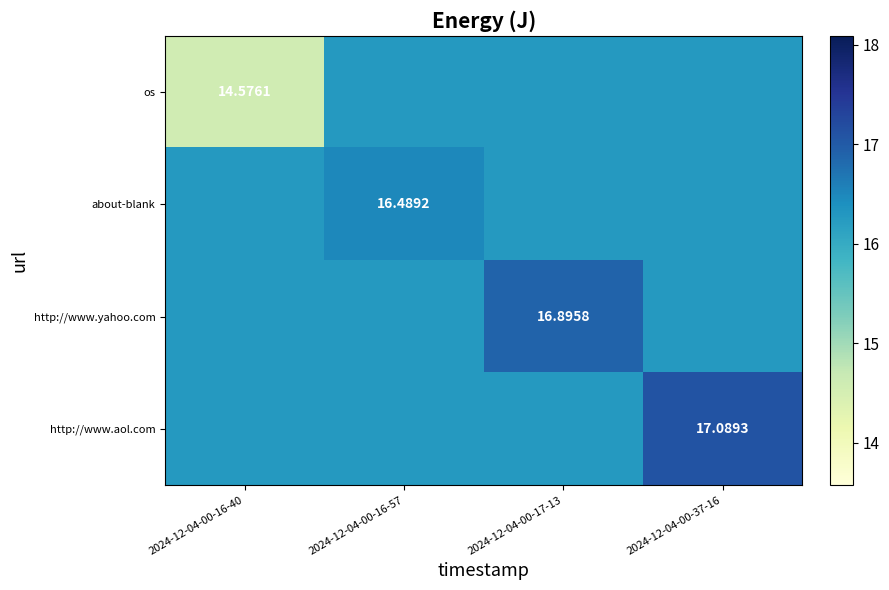

Is the value of http://www.aol.com at 2024-12-04-00-37-16 greater than the value of about-blank at 2024-12-04-00-16-57?

Yes